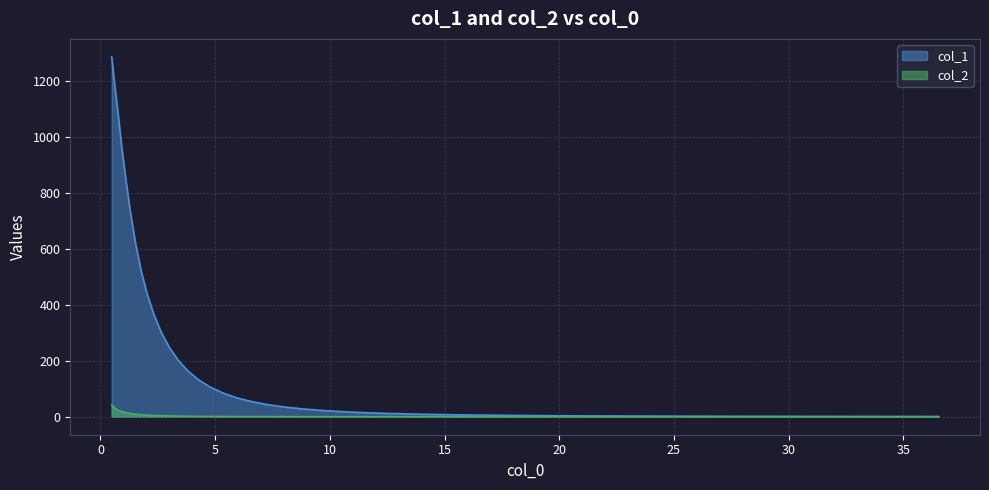

What is the highest value of the col_2 series?

42.4